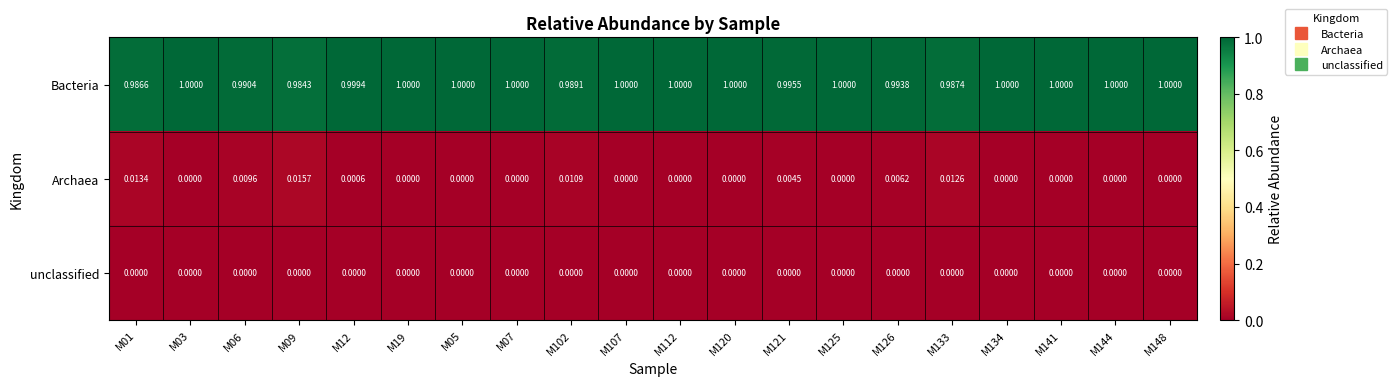

What is the total value across all series at M05?

1.0